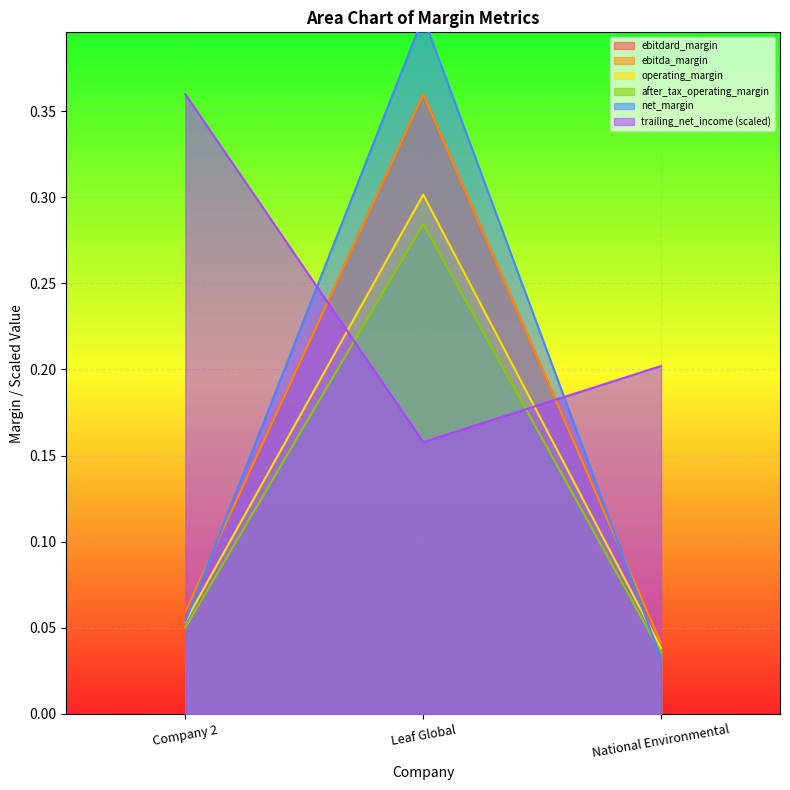

Which series changed the most between Company 2 and National Environmental?

trailing_net_income